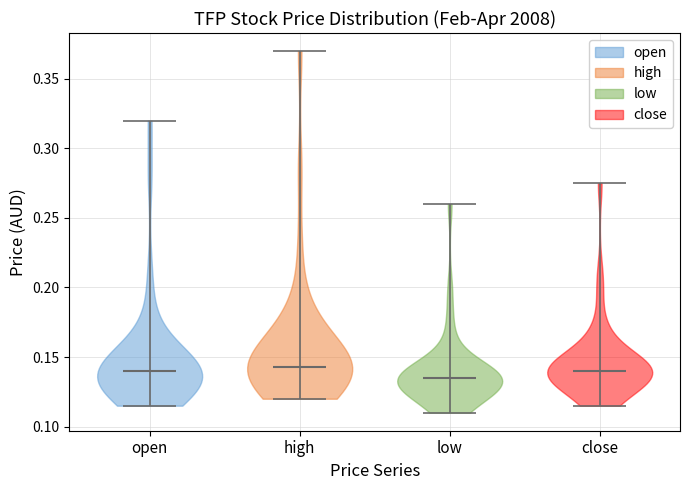

Reading left to right, read every violin against the y-axis: where its median line is, and the lowest and highest points it reaches. The values are not printed on the chart, so give them approximately, as read against the axis.

open: median line 0.140, lowest point 0.115, highest point 0.320
high: median line 0.145, lowest point 0.120, highest point 0.370
low: median line 0.135, lowest point 0.110, highest point 0.260
close: median line 0.140, lowest point 0.115, highest point 0.275